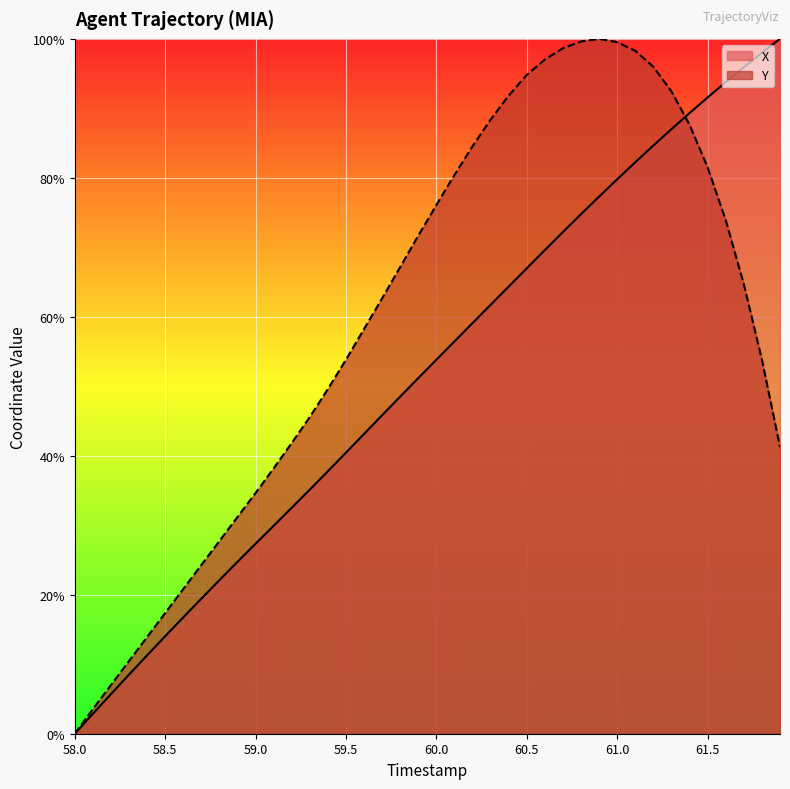

Is it true that Y equals -66.7 at 58.0?

False